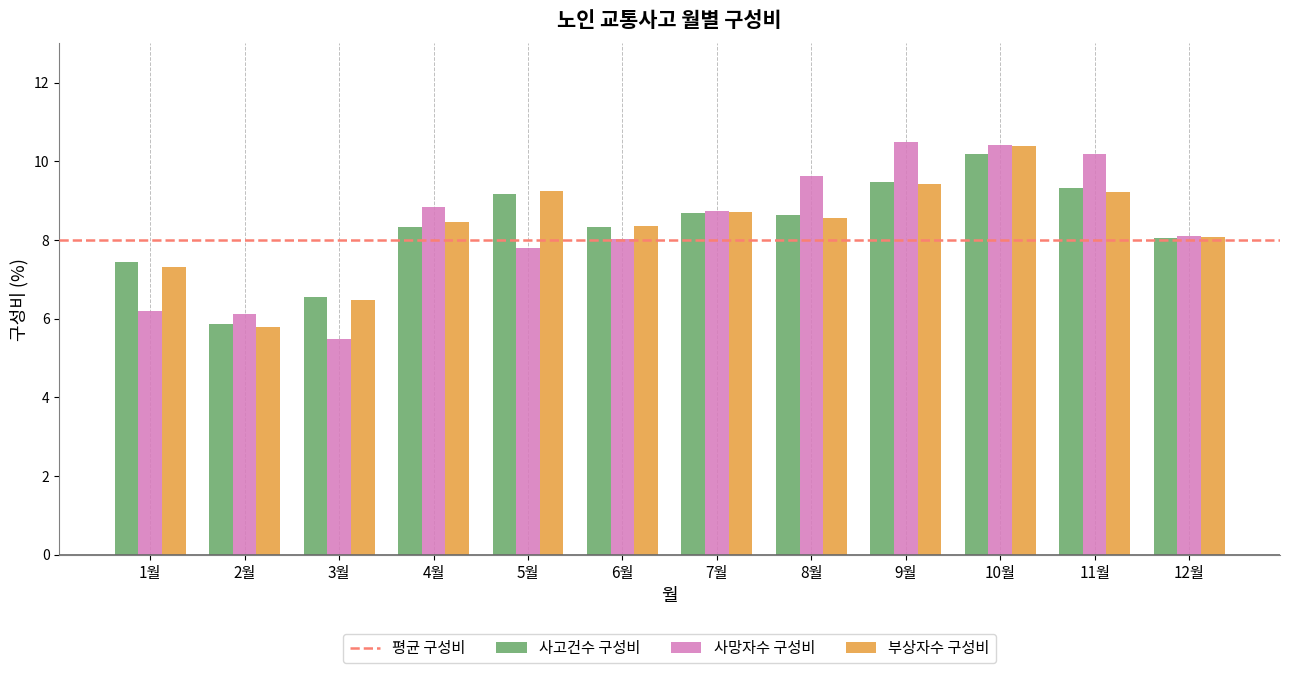

True or false: 부상자수 구성비 has a value of 8.4 at 4월.

True